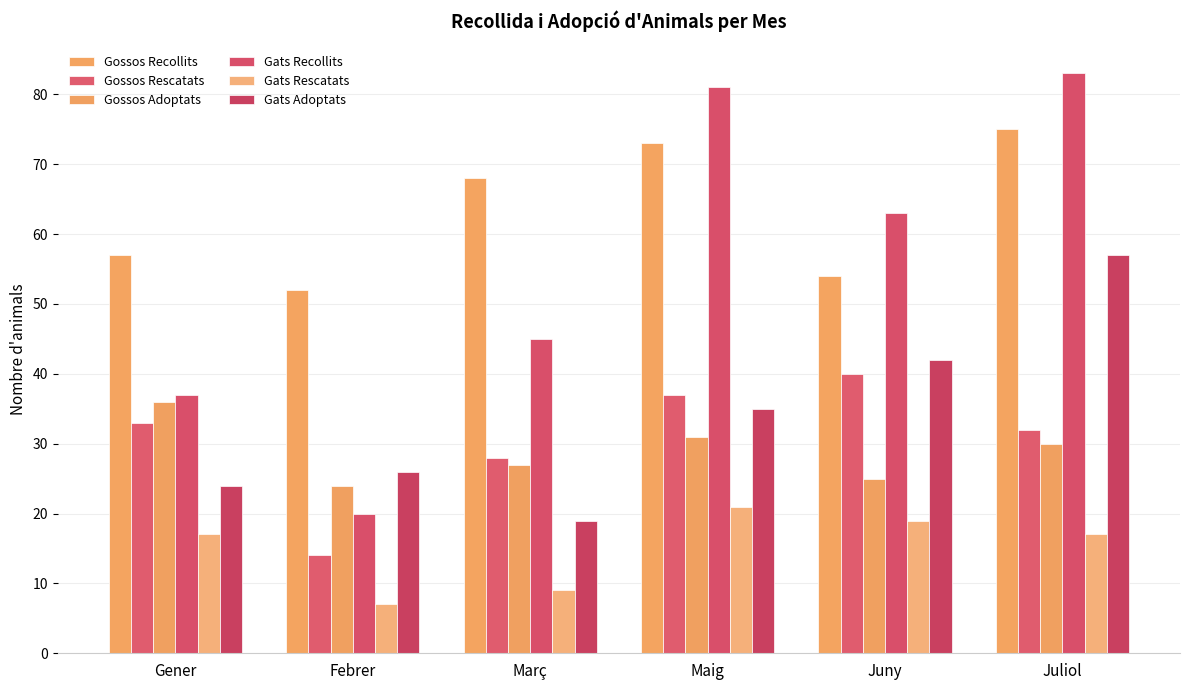

Which series has the widest spread of values?

Gats Recollits